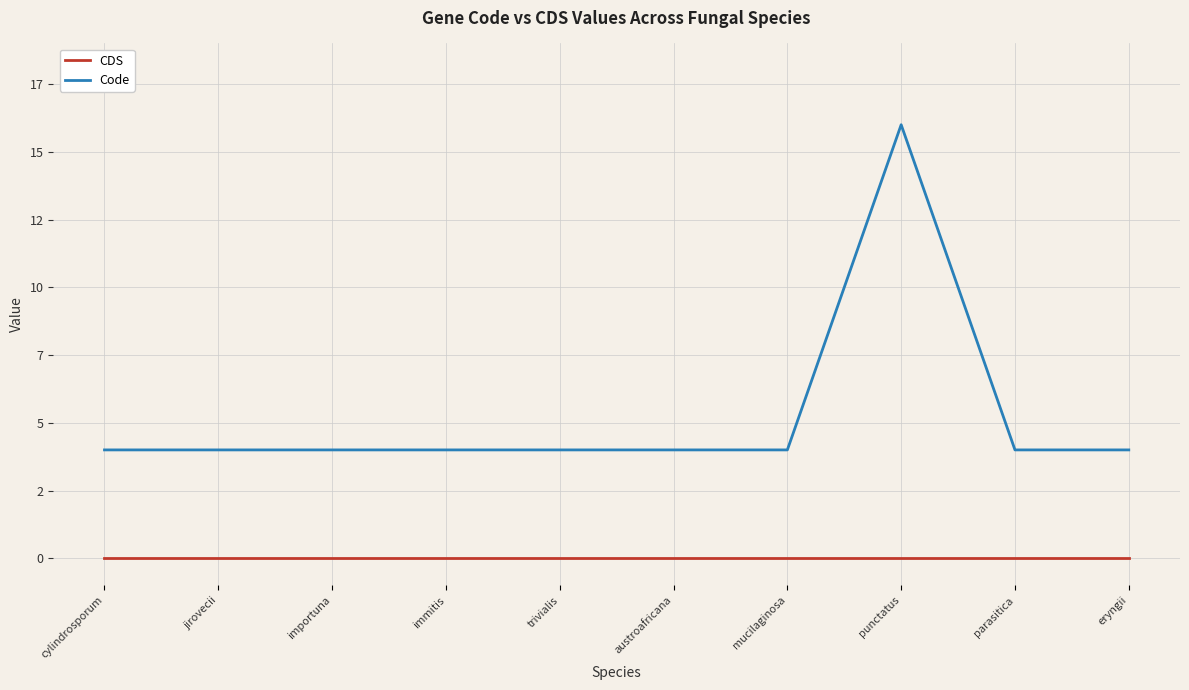

What position from the right is eryngii?

1